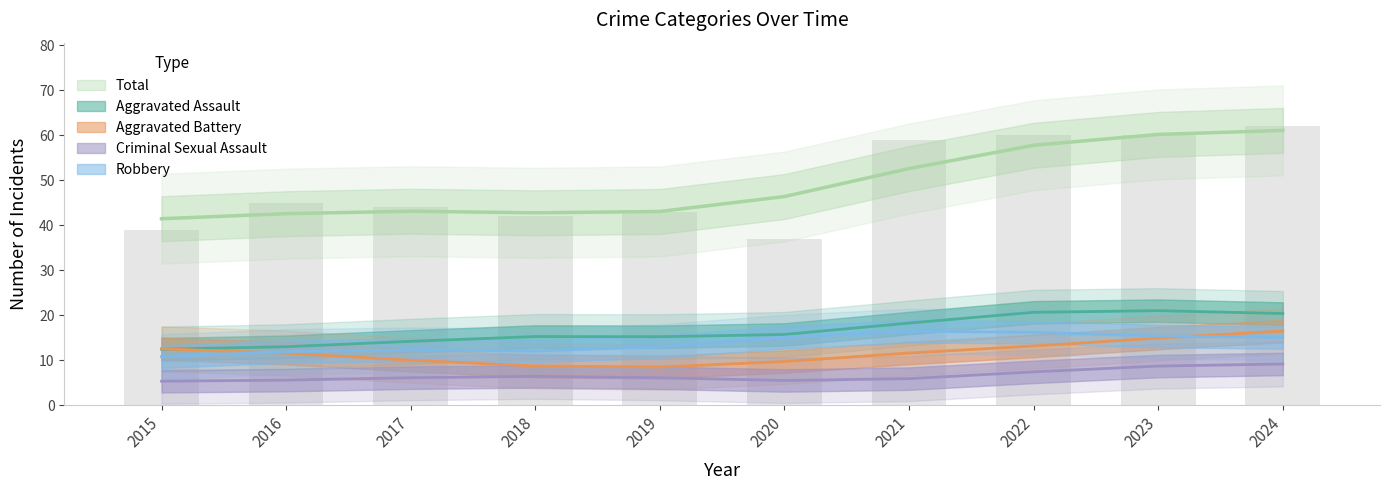

What is the average value of the Aggravated Assault series?

17